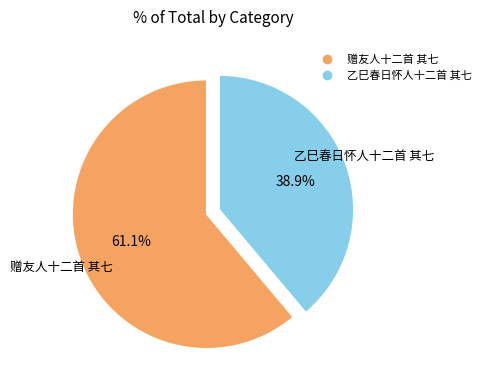

True or false: 乙巳春日怀人十二首 其七 accounts for 39% of the total.

True